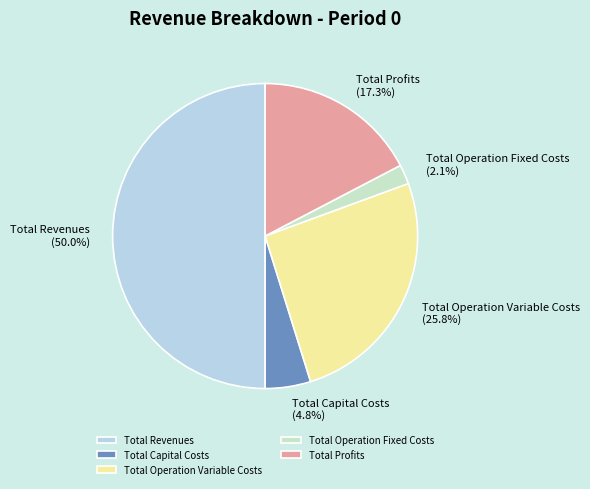

Which category accounts for the majority?

Total Revenues